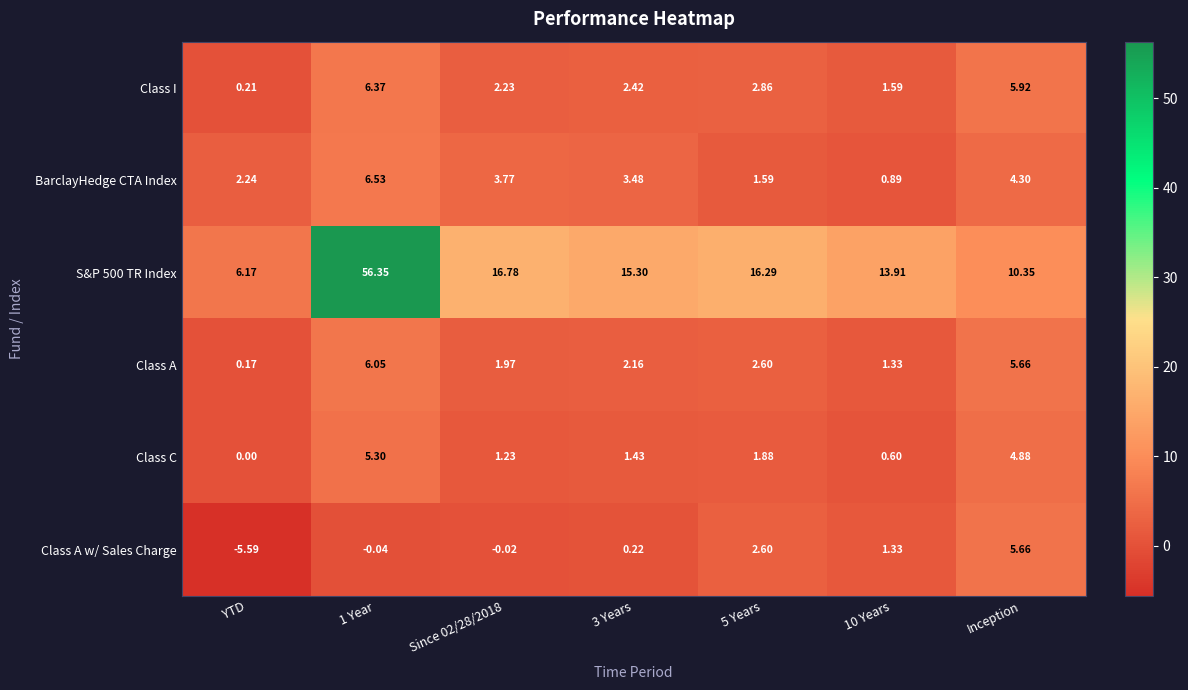

Is the value of BarclayHedge CTA Index at 3 Years greater than the value of Class I at 3 Years?

Yes